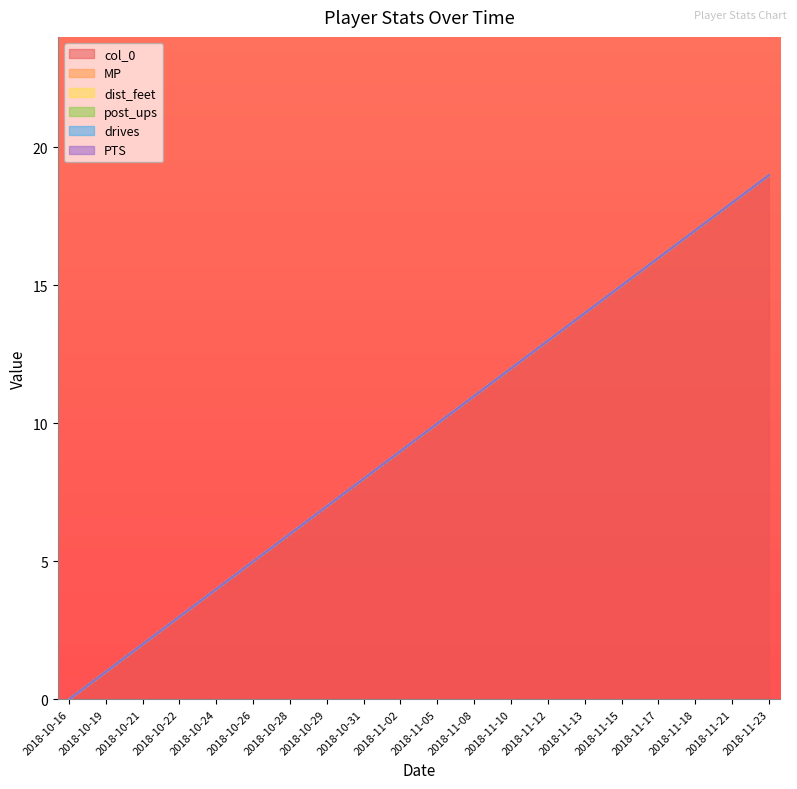

The value of dist_feet at 2018-11-21 is 0. True or false?

True